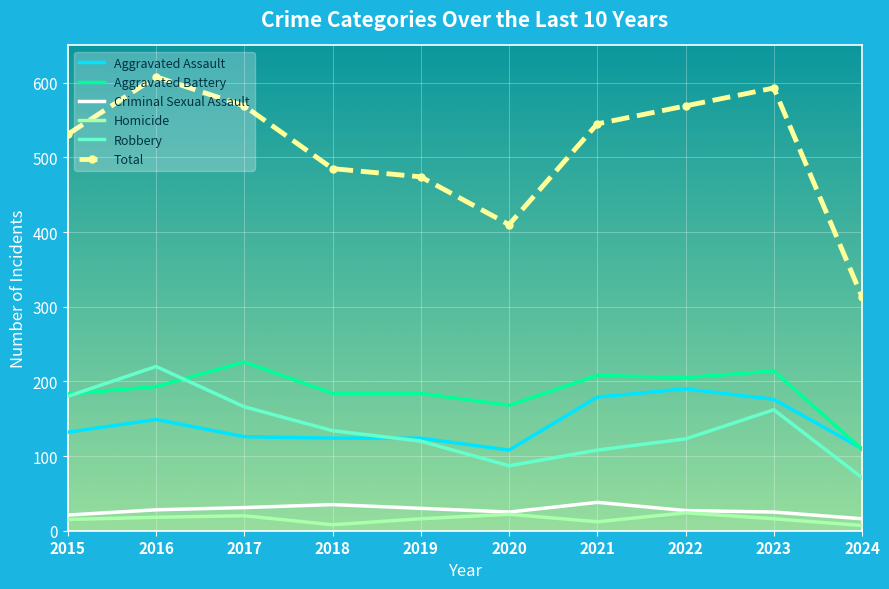

Read the Criminal Sexual Assault value at 2018.

35